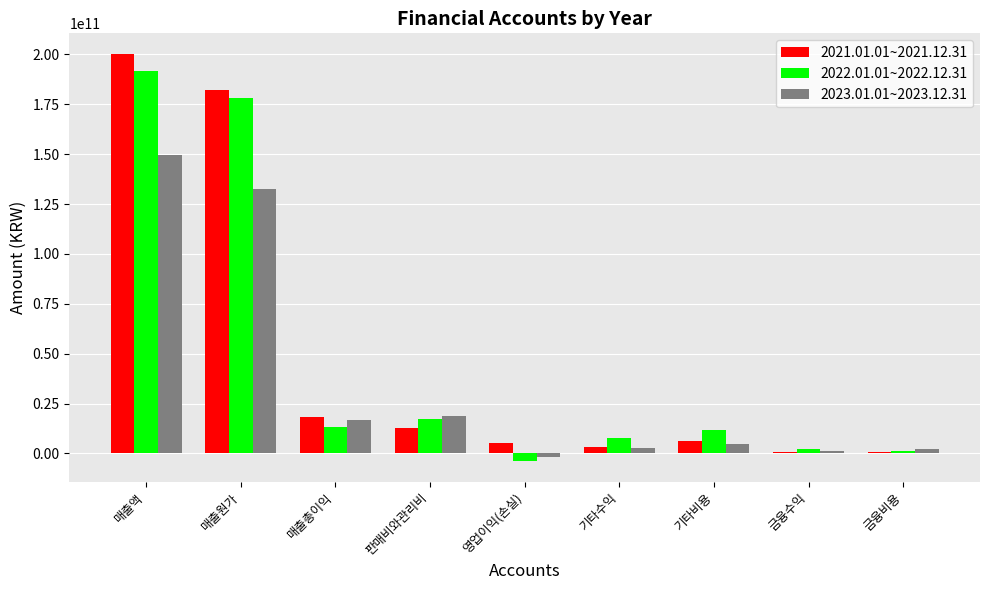

What are all the series names shown in the legend?

2021.01.01~2021.12.31, 2022.01.01~2022.12.31, 2023.01.01~2023.12.31